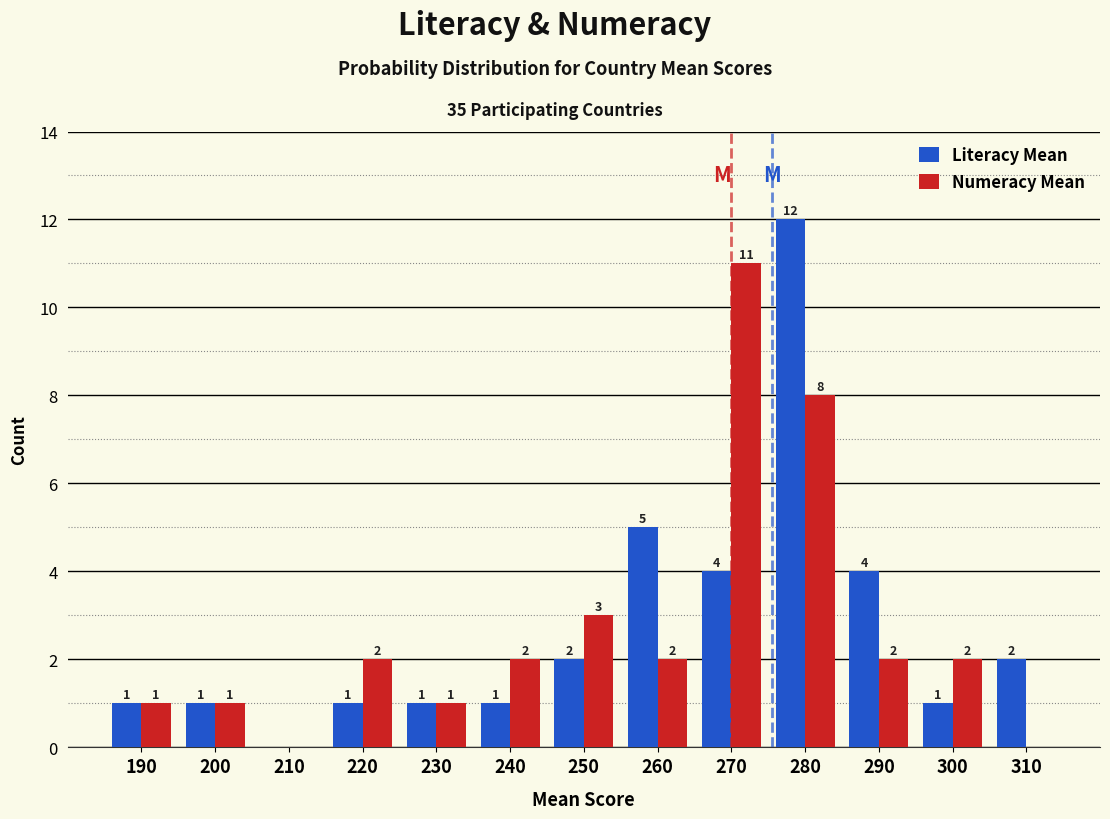

Reading right to left, what are all the values shown in this chart?

Literacy Mean: 310=2	300=1	290=4	280=12	270=4	260=5	250=2	240=1	230=1	220=1	210=0	200=1	190=1
Numeracy Mean: 310=0	300=2	290=2	280=8	270=11	260=2	250=3	240=2	230=1	220=2	210=0	200=1	190=1